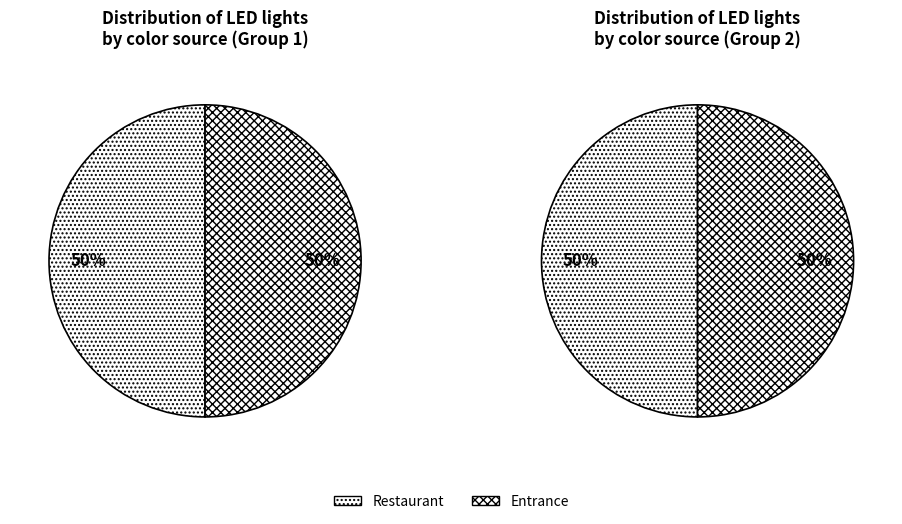

Do COLOR_FROM_ENTRANCE and COLOR_FROM_RESTAURANT together represent more than half of the pie?

Yes